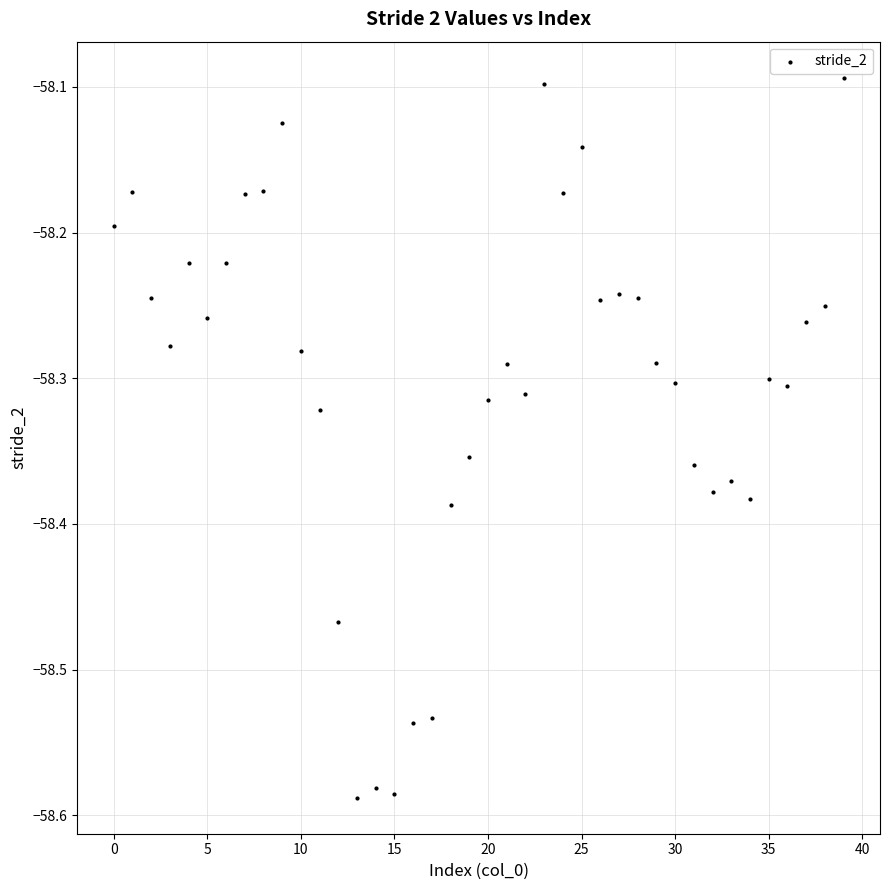

What is the range of Y values (max minus min)?

0.5